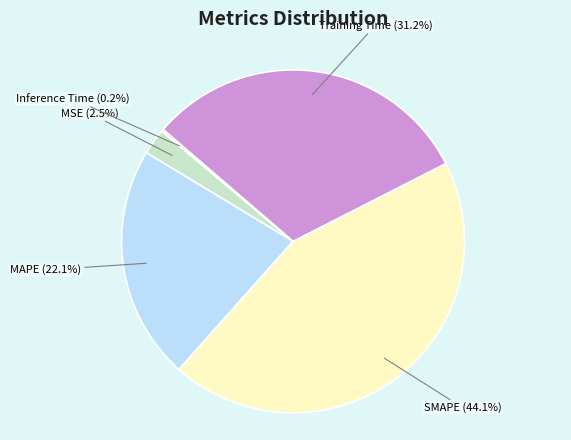

What portion of the pie excludes Training Time?

68.8%